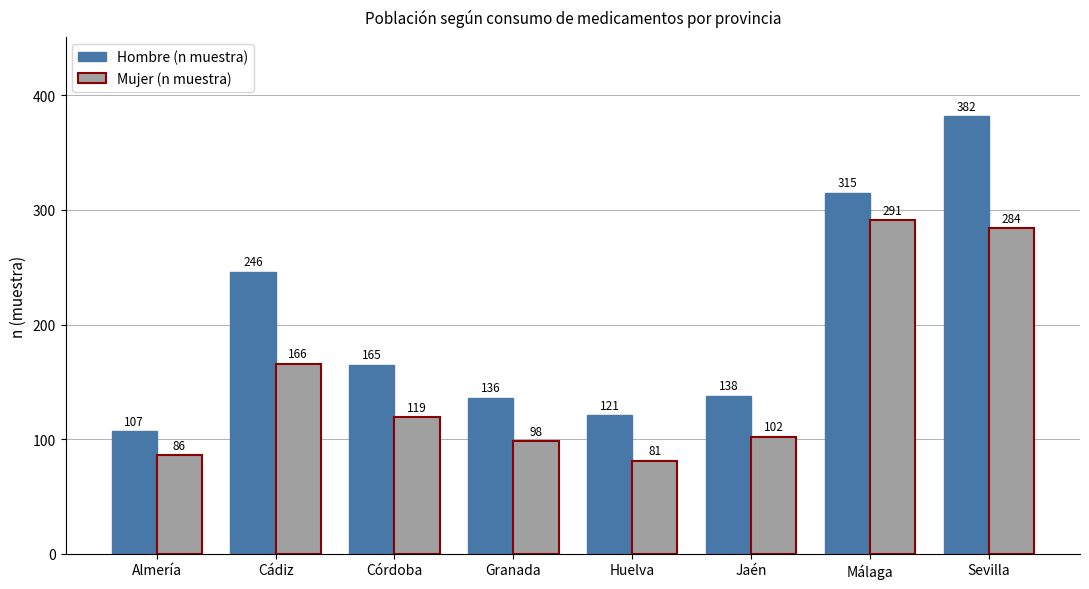

The Hombre (n muestra) series shows 180 at Granada. True or false?

False